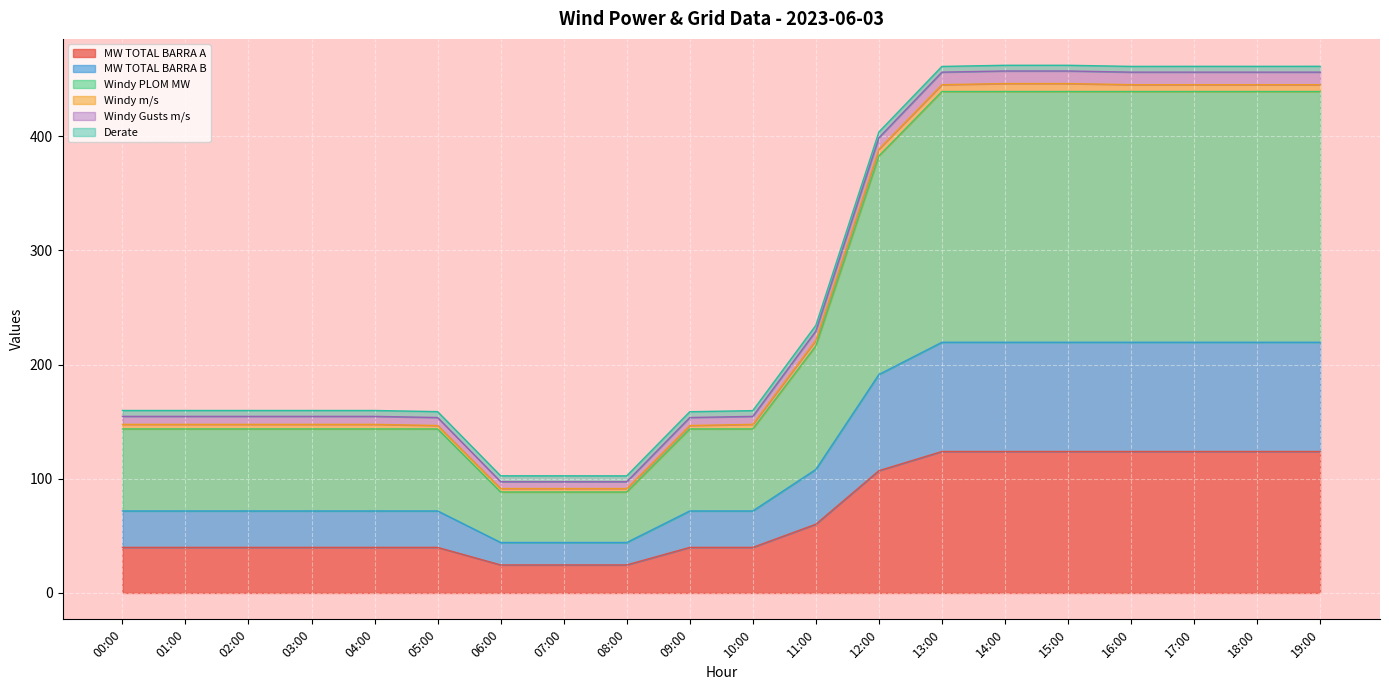

What is the value of the Windy Gusts m/s point at the 12th from the left?

234.4